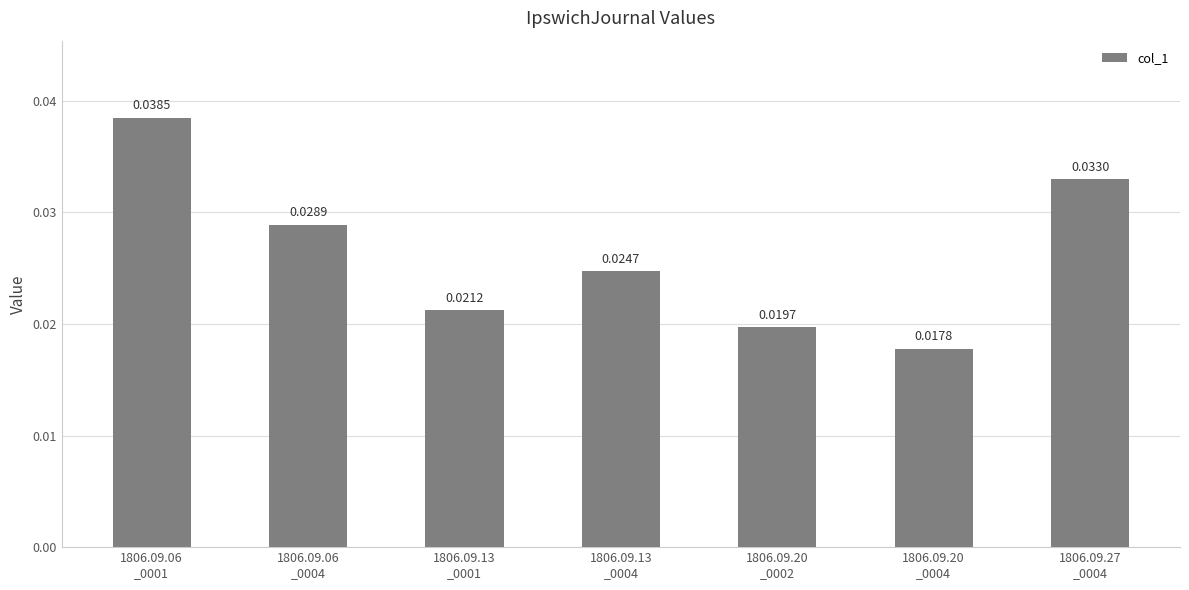

What is the label of the 5th bar from the left?

1806.09.20
_0002